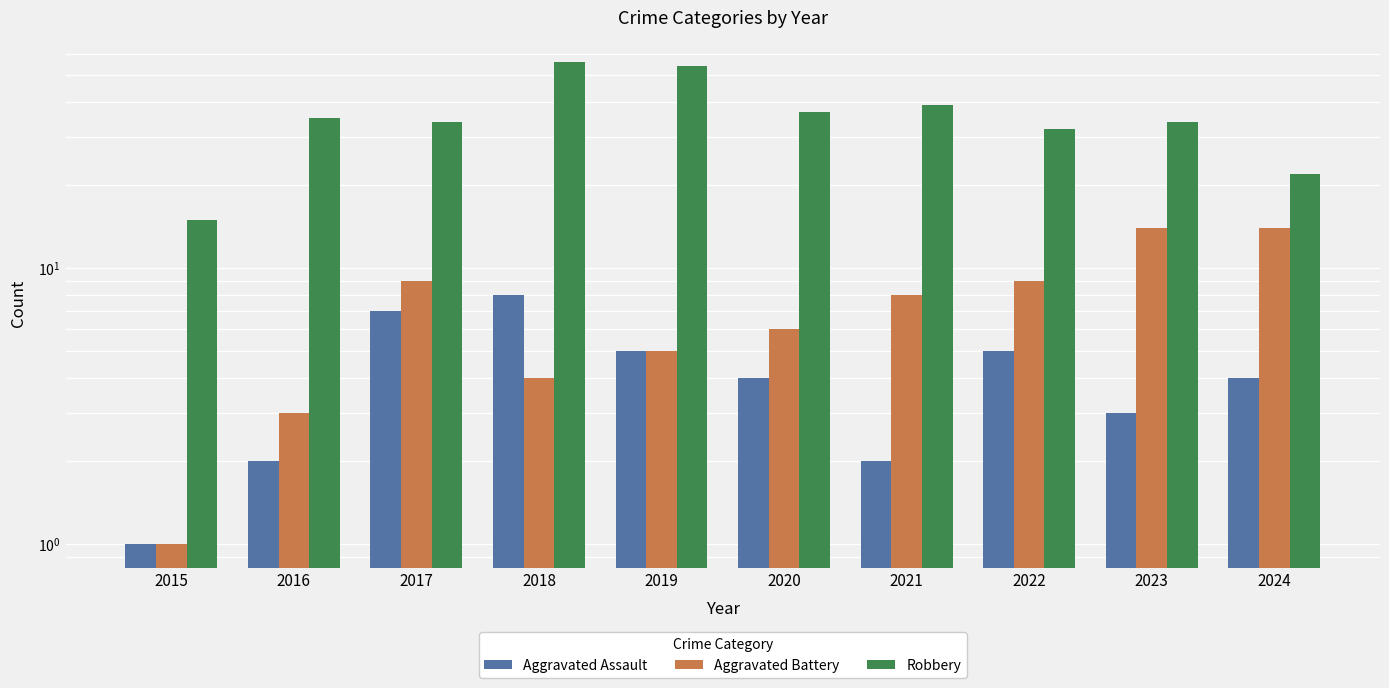

The value of Aggravated Assault at 2018 is 11. True or false?

False